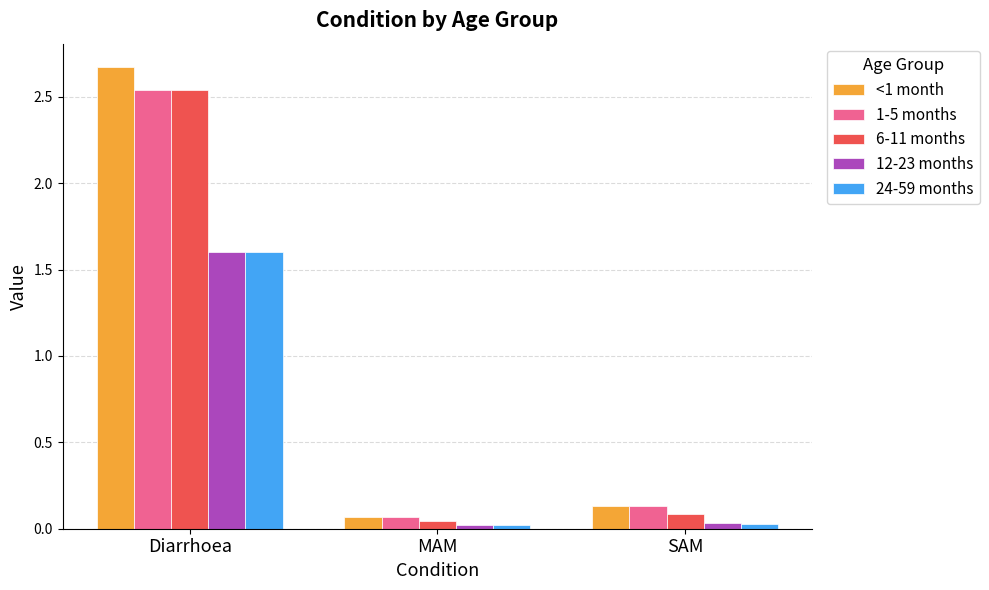

What is the maximum value for 24-59 months?

1.6